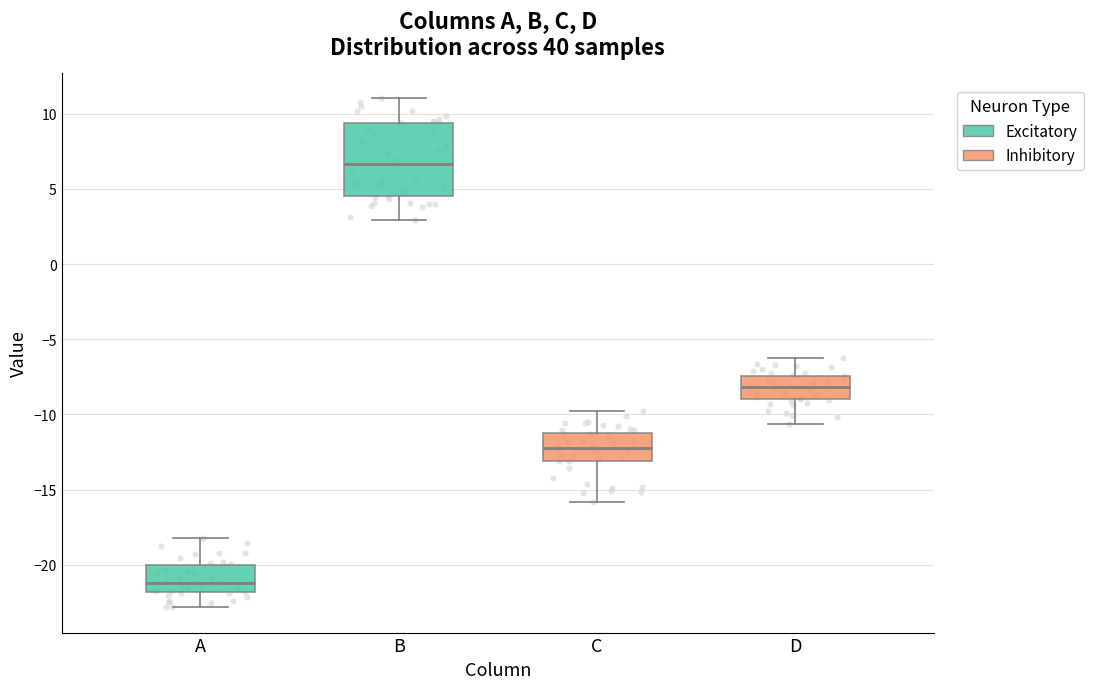

Which box has the highest median line?

B